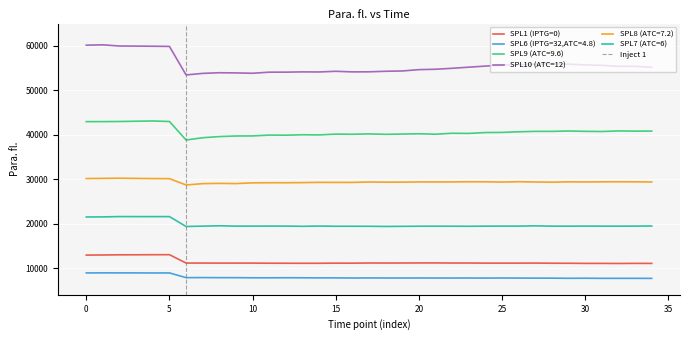

The value of SPL1 (IPTG=0) at 33 is 11067. True or false?

True